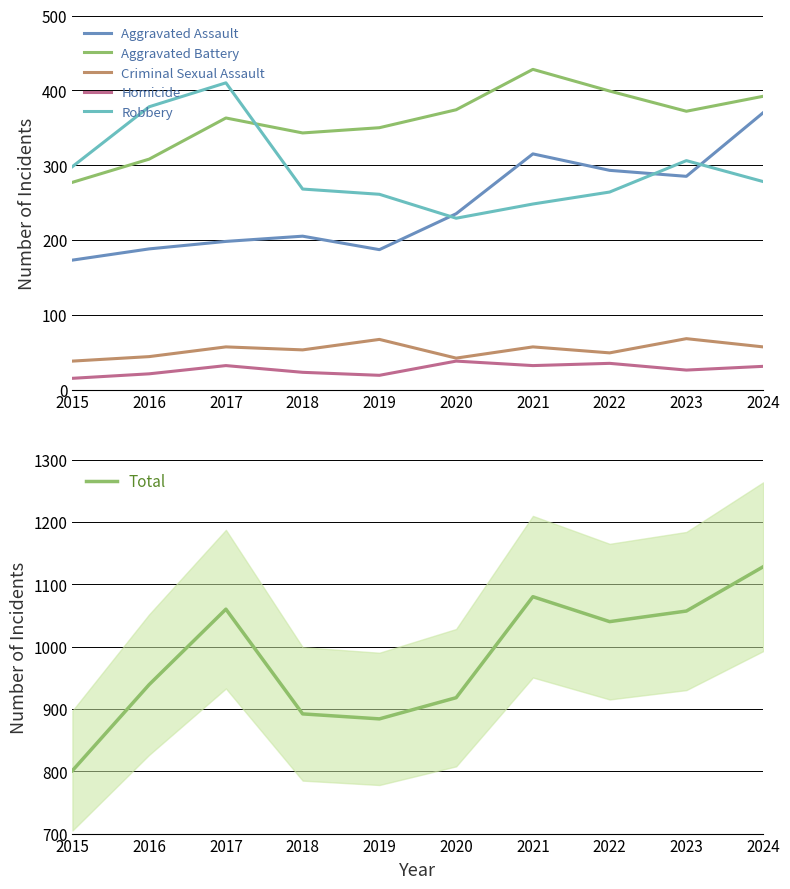

The Total series shows 214 at 2016. True or false?

False